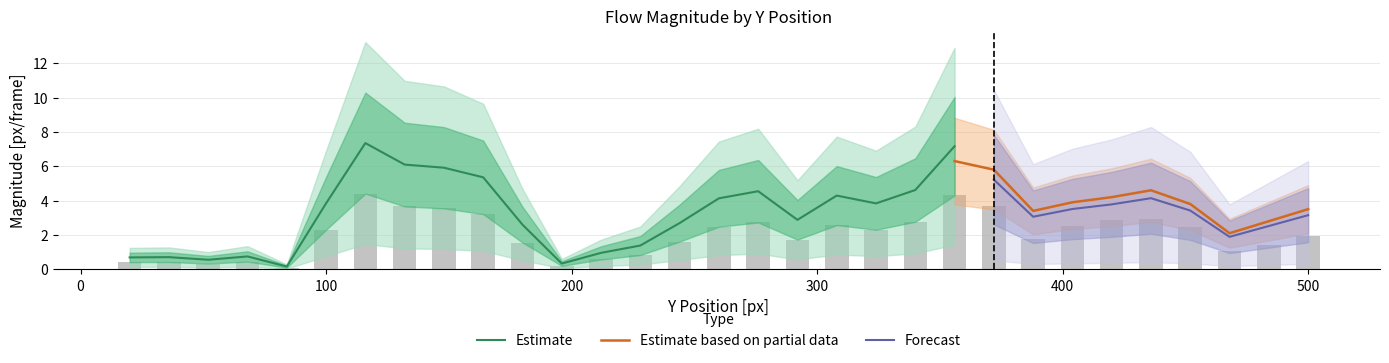

What is the difference between the magnitude_x20 values at 324 and 164?

1.5